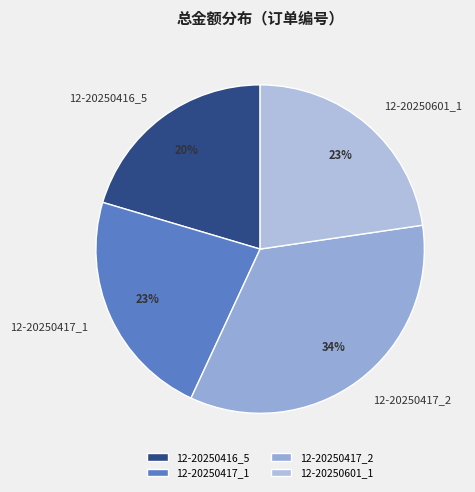

Is 12-20250417_1 the majority of the pie?

No